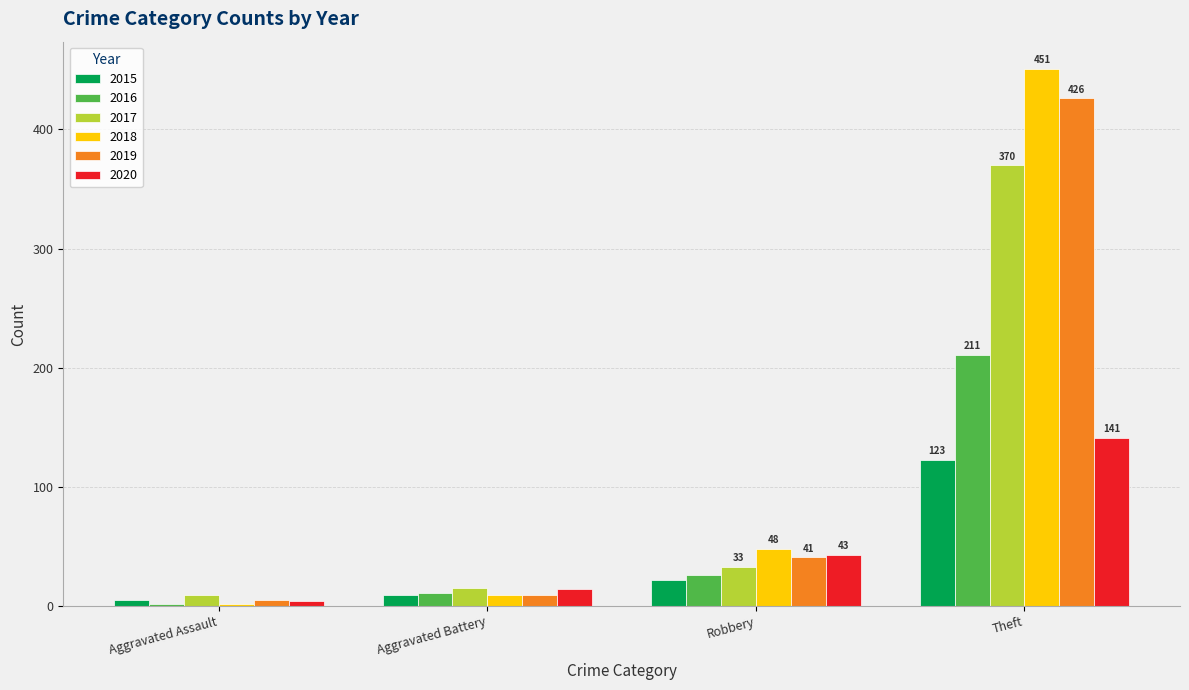

What is the label of the 3rd bar from the right?

Aggravated Battery